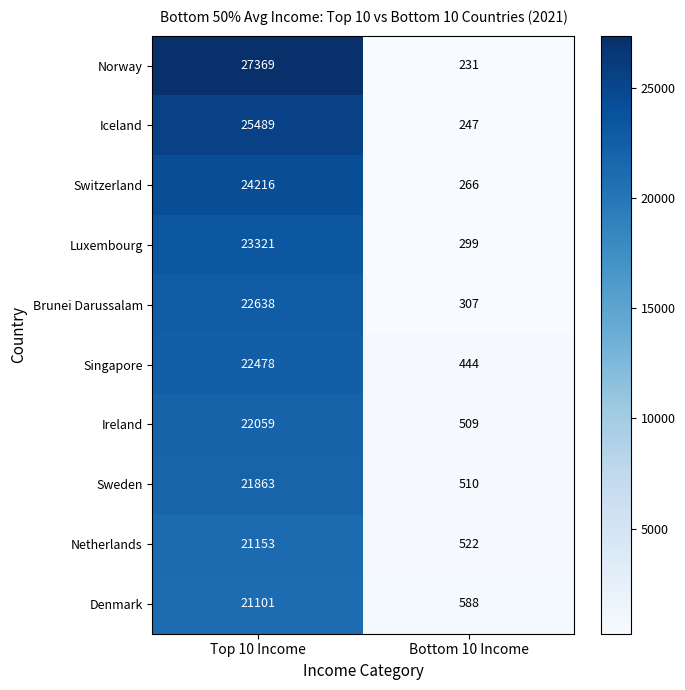

The Norway series shows 37494 at Top 10 Income. True or false?

False